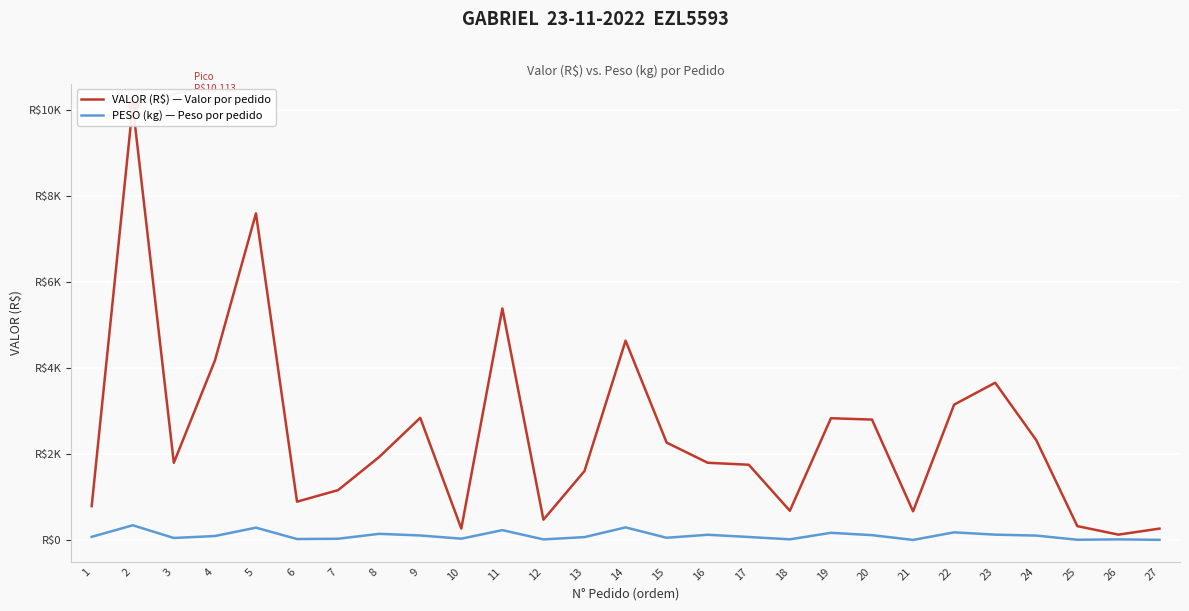

What is the total value across all series at 12?

491.1